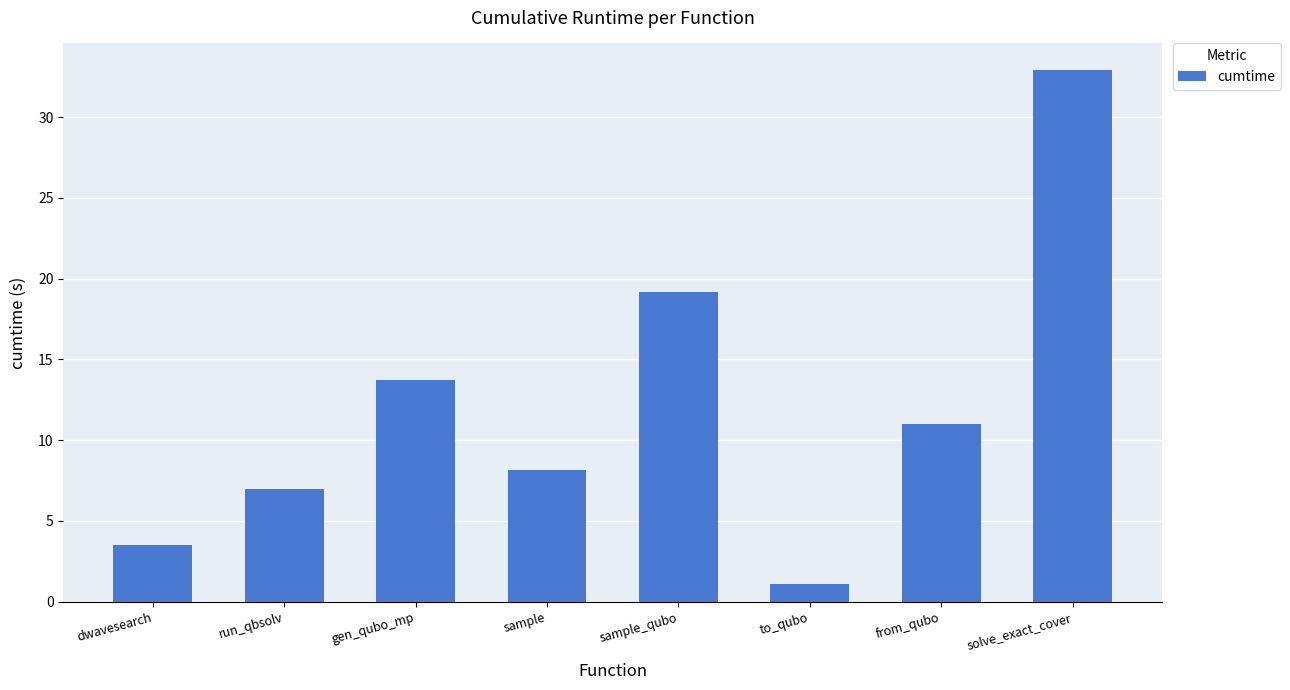

List the labels in order of value, smallest first.

to_qubo, dwavesearch, run_qbsolv, sample, from_qubo, gen_qubo_mp, sample_qubo, solve_exact_cover